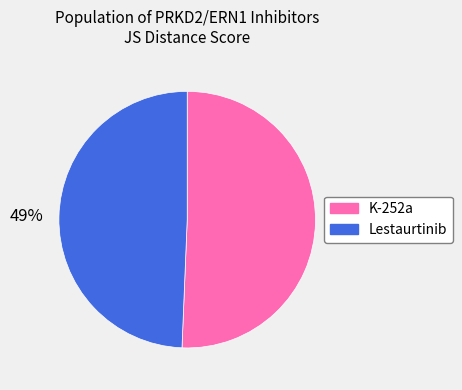

The K-252a slice represents 51% of the pie. True or false?

True